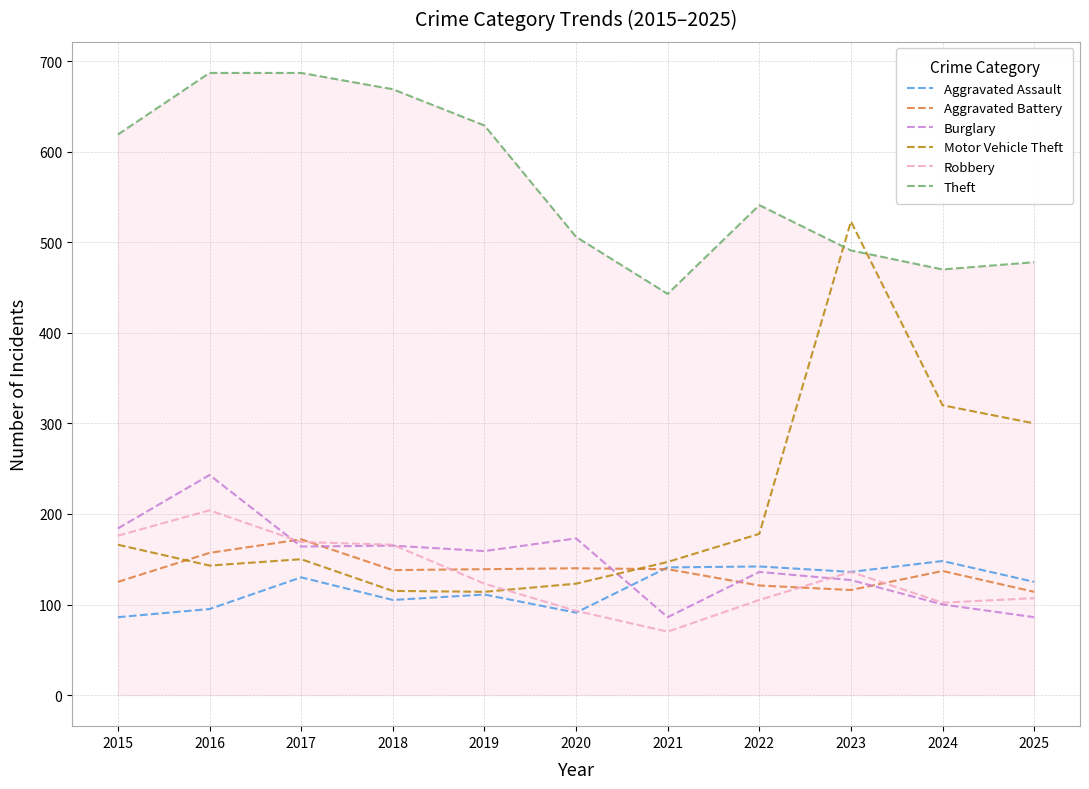

True or false: Aggravated Assault and Theft intersect in this chart.

False